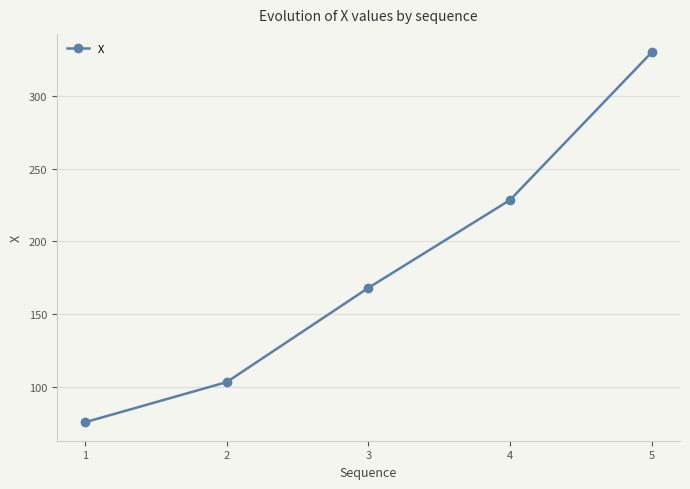

Reading left to right, transcribe all the data shown in this chart.

75.5	103.1	167.9	228.4	329.9